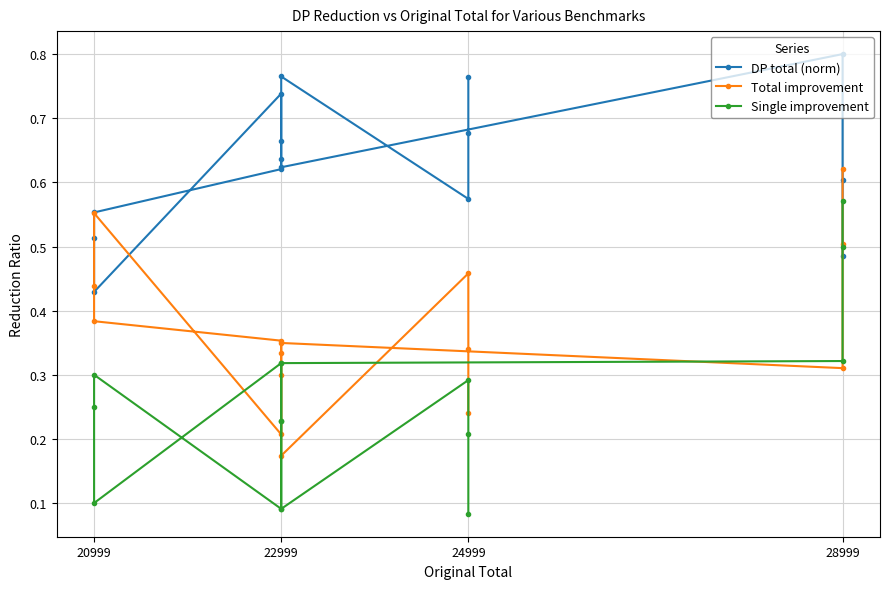

What is the lowest value of the DP total (norm) series?

0.4